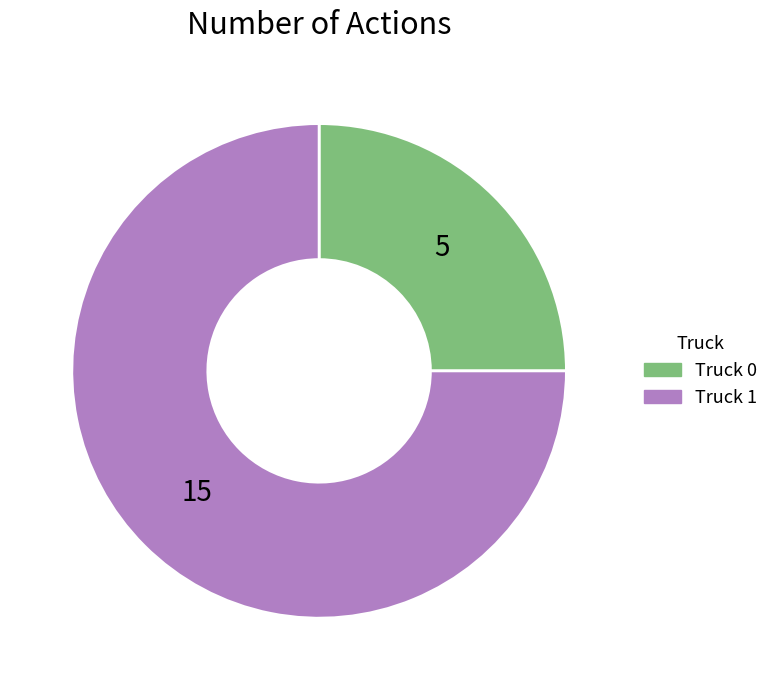

Approximately how many times larger is the value at Truck 0 compared to Truck 1?

0.3